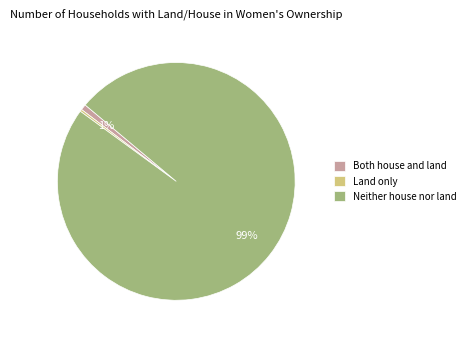

Between Land only and Neither house nor land, which is larger?

Neither house nor land